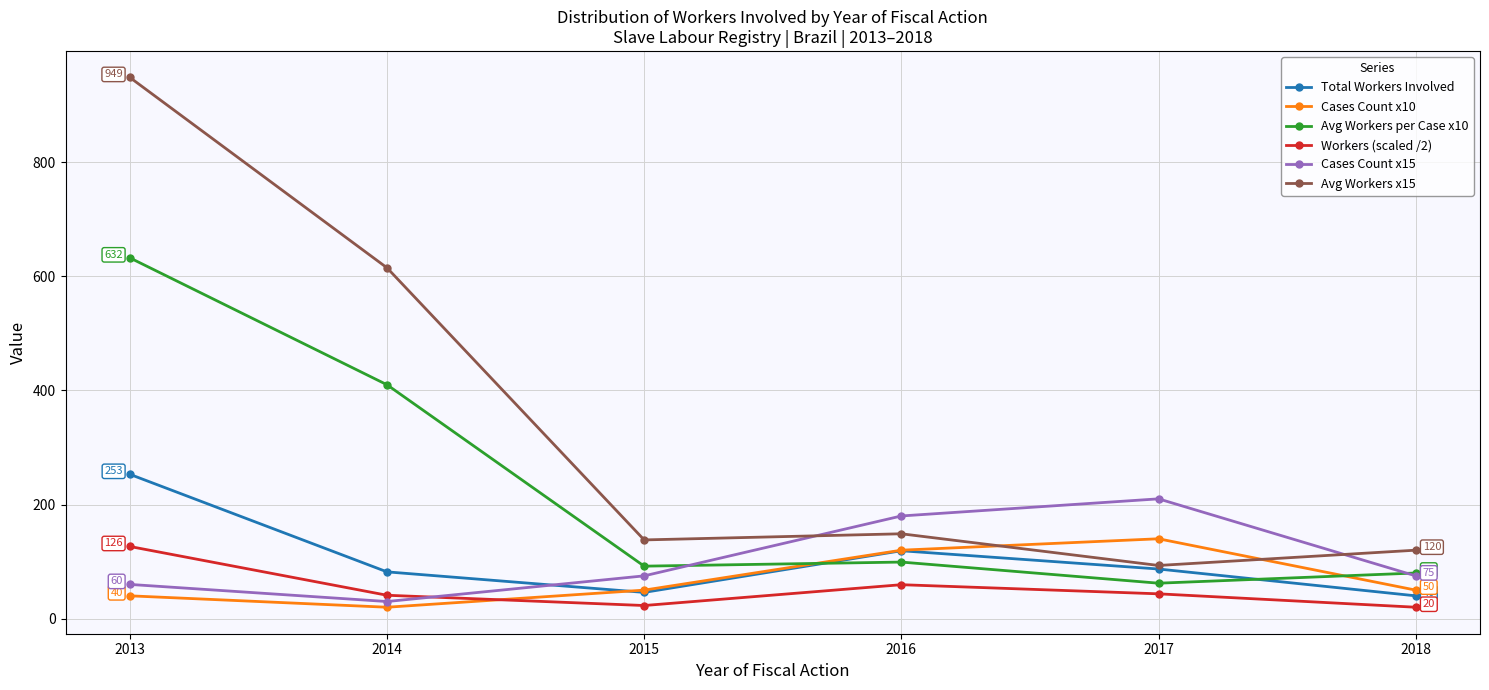

Which series has the largest total across all categories?

Avg Workers x15